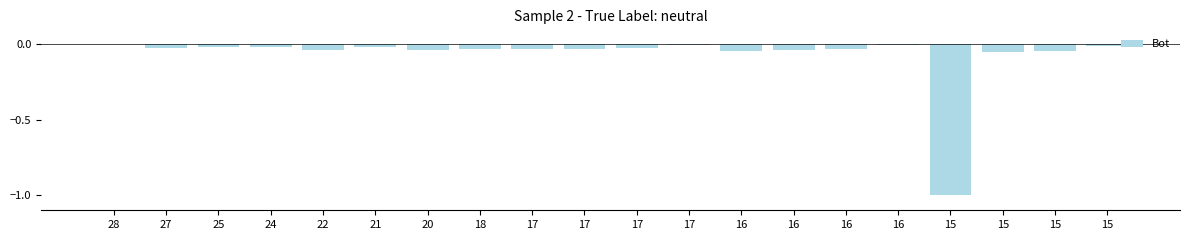

At which category does the chart reach its peak across all series?

28